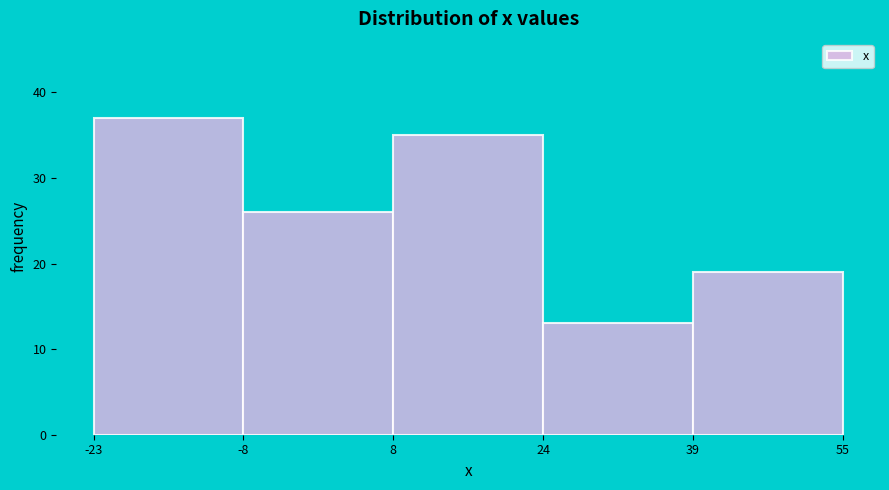

How tall is the bar that spans 24 to 39 on the x-axis? The values are not printed on the chart, so give them approximately, as read against the axis.

13